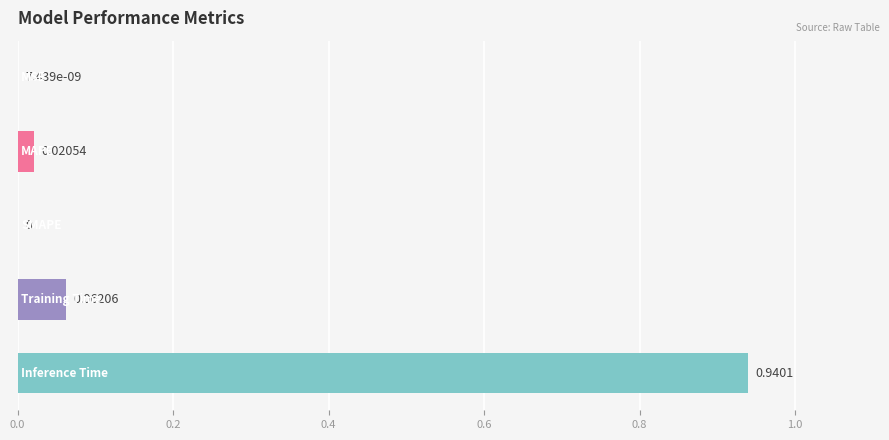

What is the sum of all values?

1.0